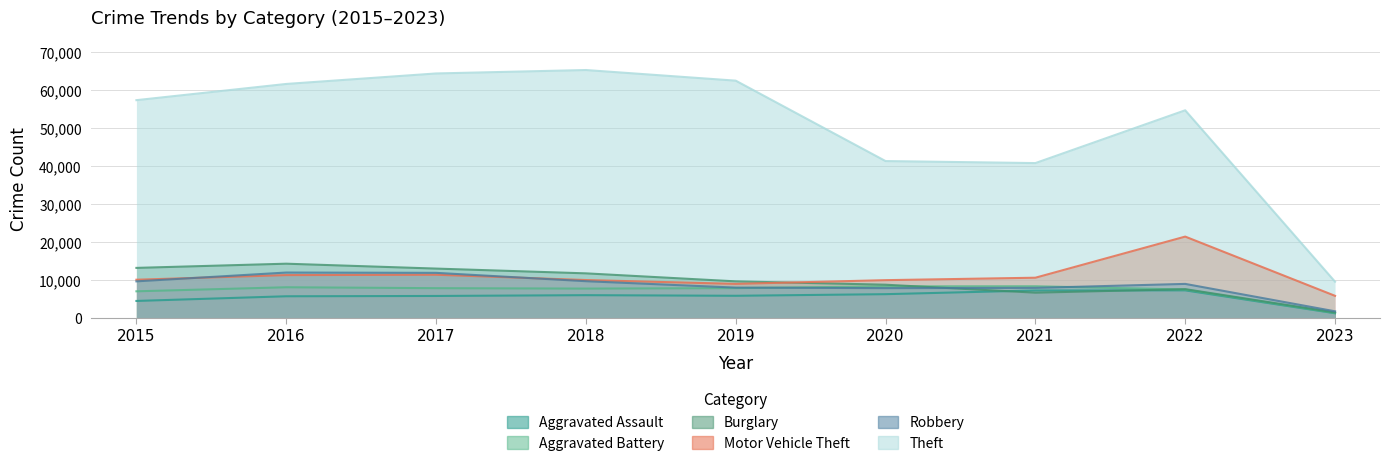

What is the approximate value of Robbery at 2019, to the nearest 50?

8000